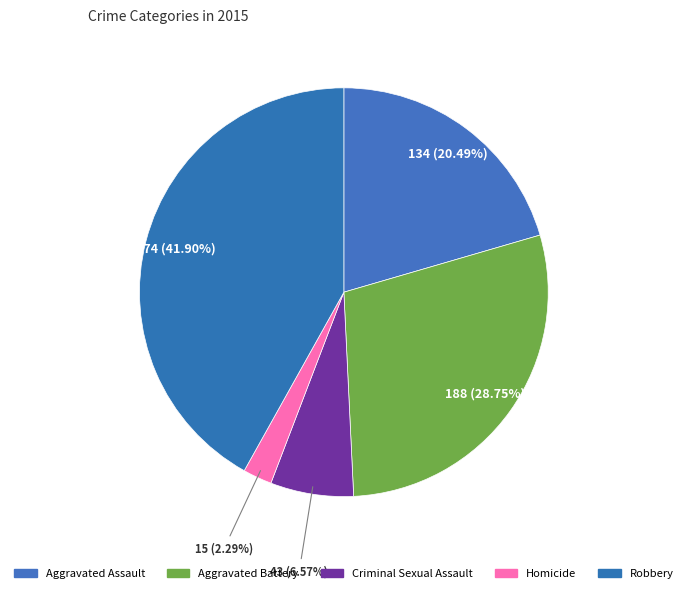

To the nearest percent, what is the average slice percentage?

20%